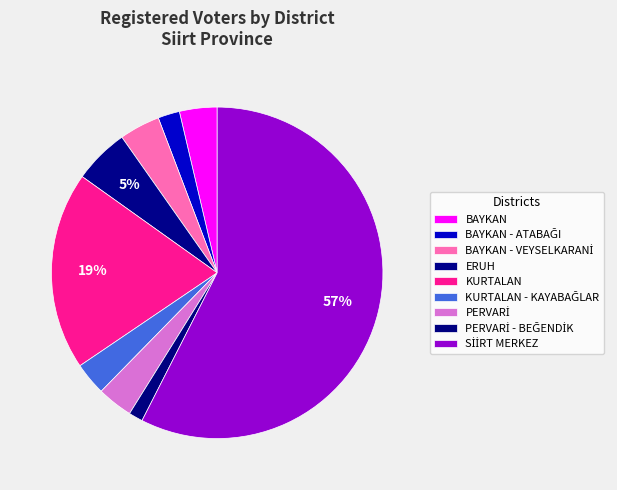

Count the number of slices in the pie.

9